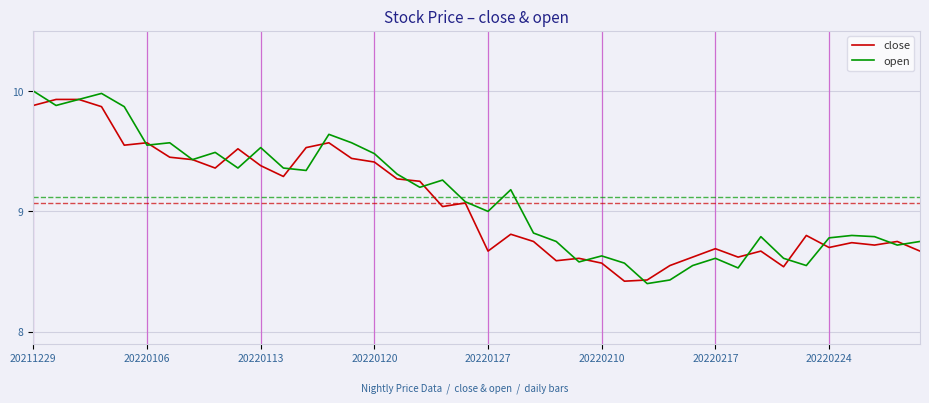

How many categories are shown in the chart?

40